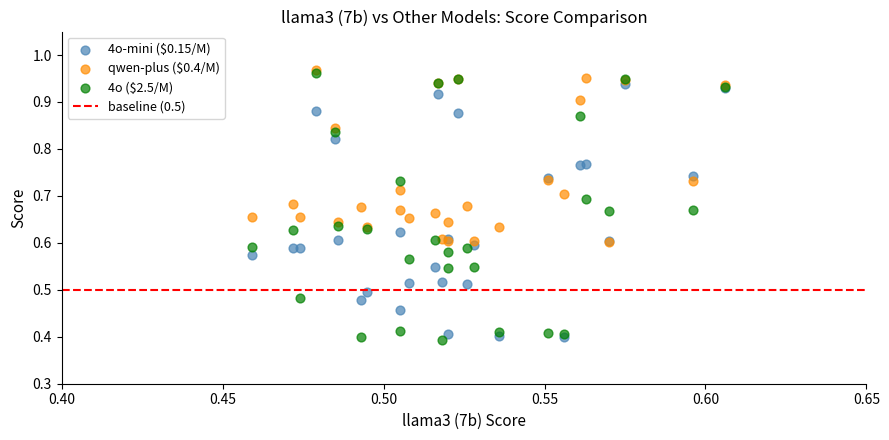

Which series has the largest Y range (max minus min)?

4o ($2.5/M)